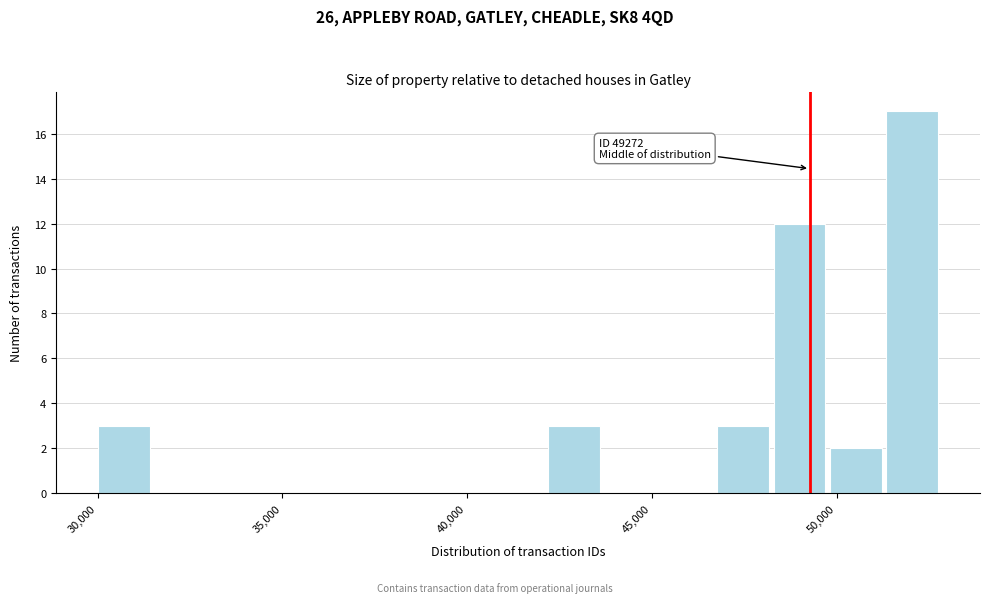

Around what value on the x-axis is the tallest bar? Give the approximate position of its centre, as read against the axis.

52000